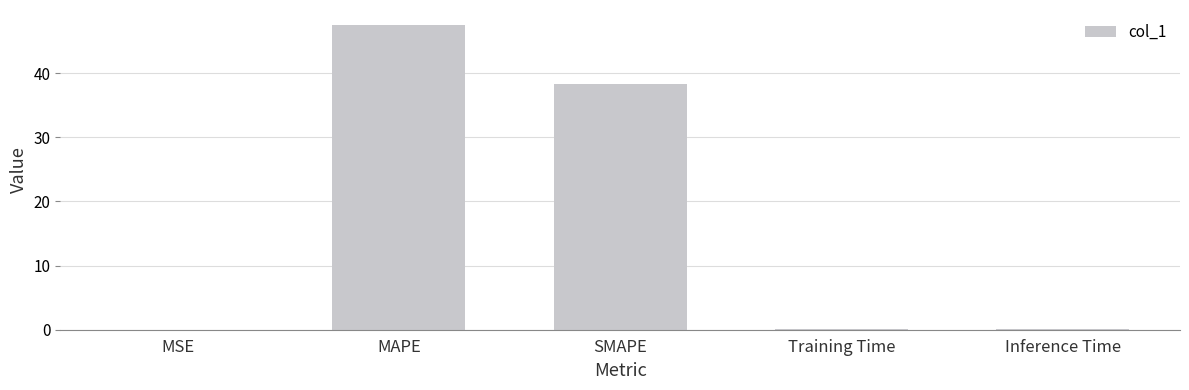

Which label corresponds to the largest value in the chart?

MAPE